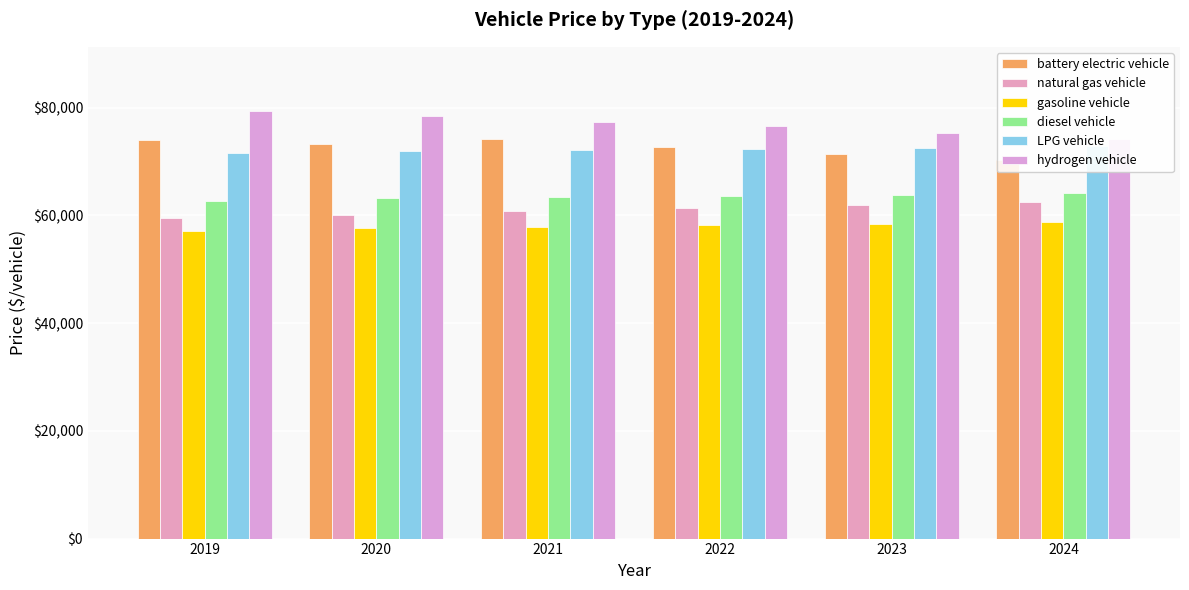

What is the total value across all series at 2021?

405561.4